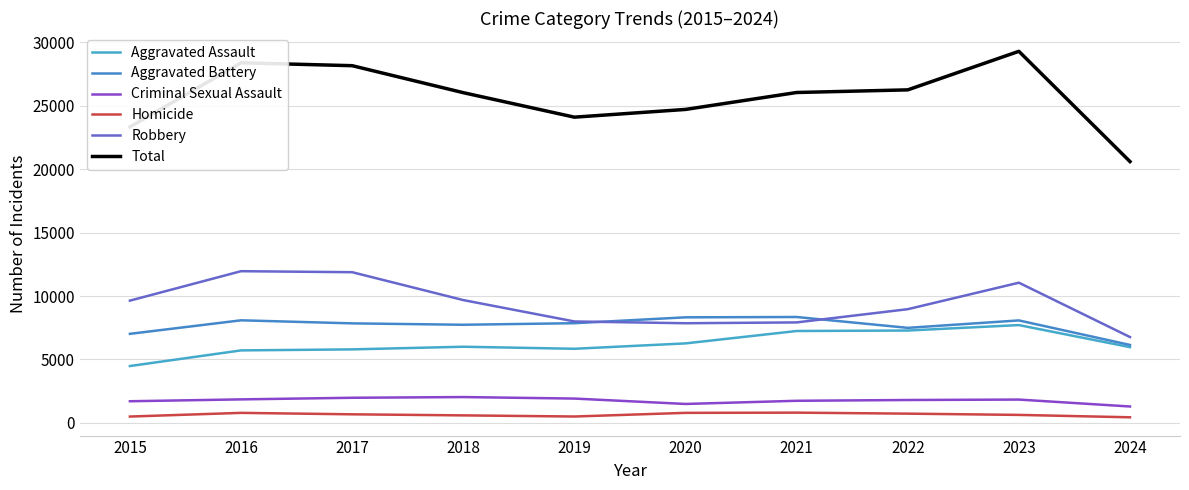

What is the average value of the Aggravated Battery series?

7692